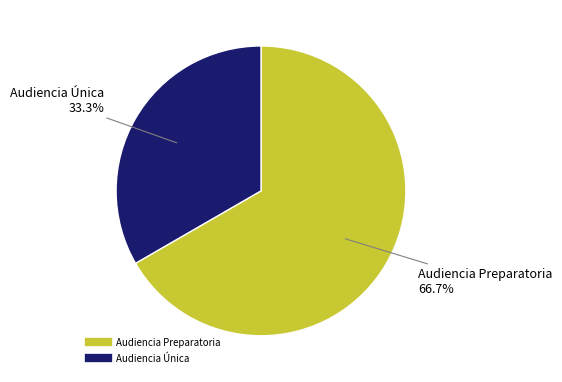

Is Audiencia Única the majority of the pie?

No